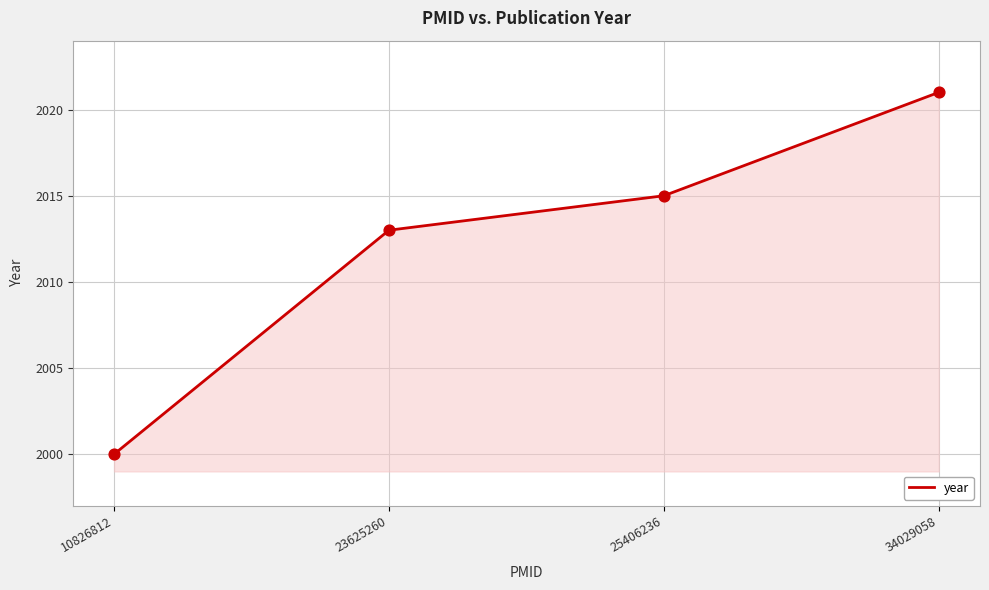

What is the change in value from 23625260 to 25406236?

+2